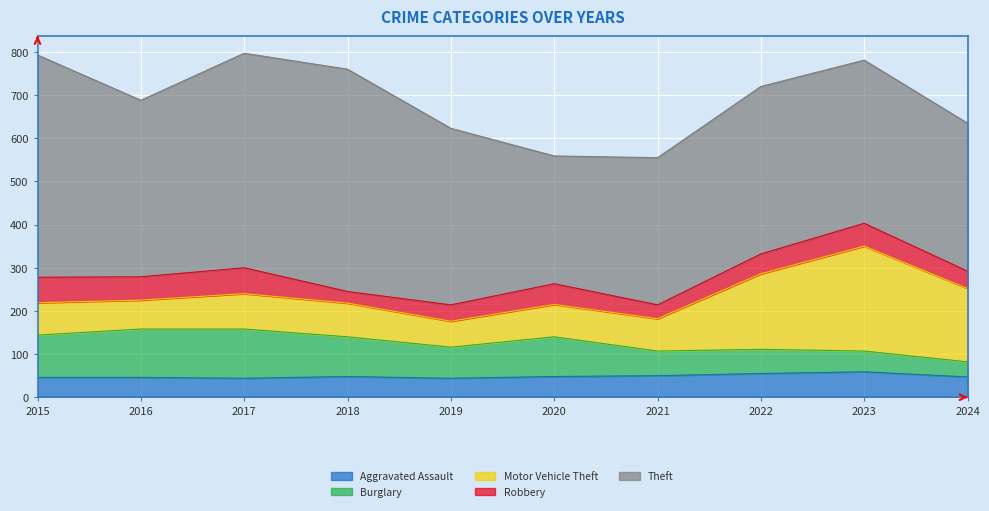

What is the difference between the highest and lowest values at 2019?

371